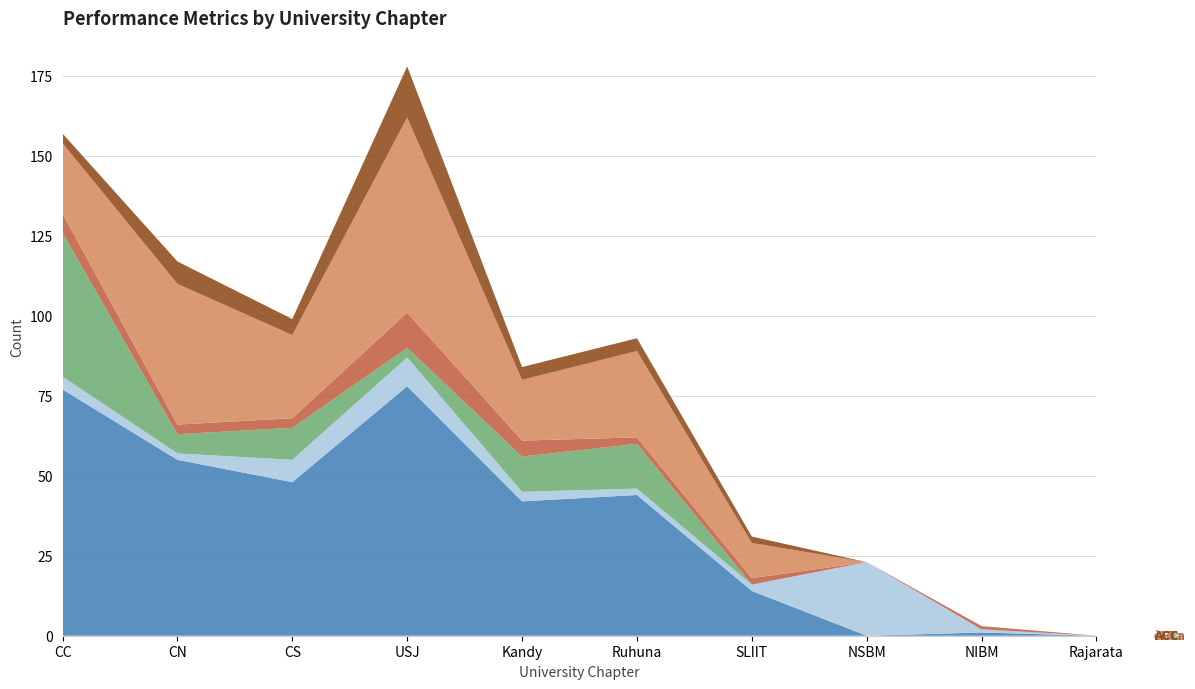

Reading left to right, extract all data points from this chart.

APL: CC=77	CN=55	CS=48	USJ=78	Kandy=42	Ruhuna=44	SLIIT=14	NSBM=0	NIBM=1	Rajarata=0
oGV: CC=4	CN=2	CS=7	USJ=9	Kandy=3	Ruhuna=2	SLIIT=2	NSBM=23	NIBM=1	Rajarata=0
iGTa: CC=45	CN=6	CS=10	USJ=3	Kandy=11	Ruhuna=14	SLIIT=0	NSBM=0	NIBM=0	Rajarata=0
oGTa: CC=6	CN=3	CS=3	USJ=11	Kandy=5	Ruhuna=2	SLIIT=2	NSBM=0	NIBM=1	Rajarata=0
iGV: CC=22	CN=44	CS=26	USJ=61	Kandy=19	Ruhuna=27	SLIIT=11	NSBM=0	NIBM=0	Rajarata=0
ACC: CC=3	CN=7	CS=5	USJ=16	Kandy=4	Ruhuna=4	SLIIT=2	NSBM=0	NIBM=0	Rajarata=0